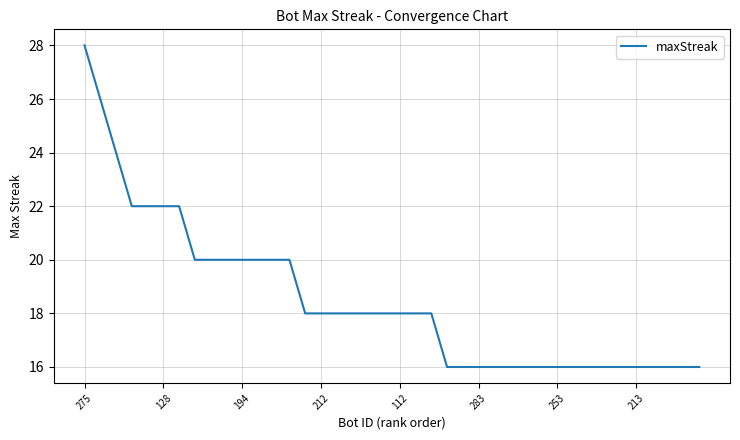

What is the minimum value shown in the chart?

16